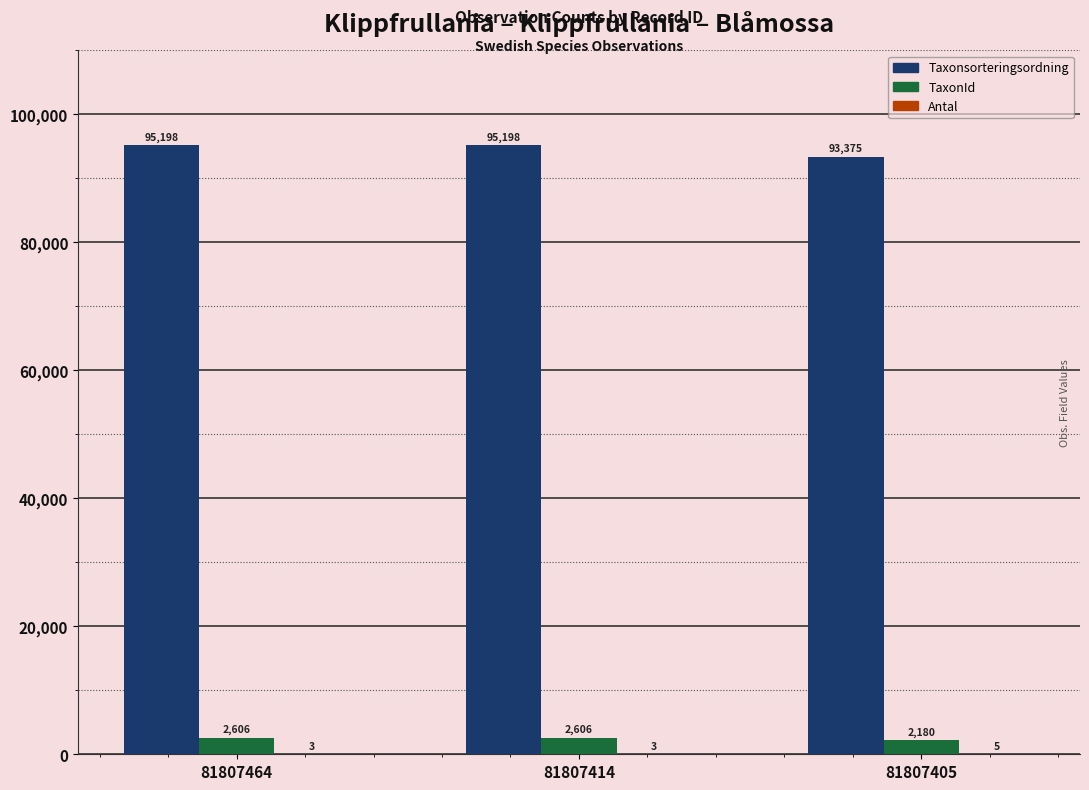

What is the average value of the Taxonsorteringsordning series?

94590